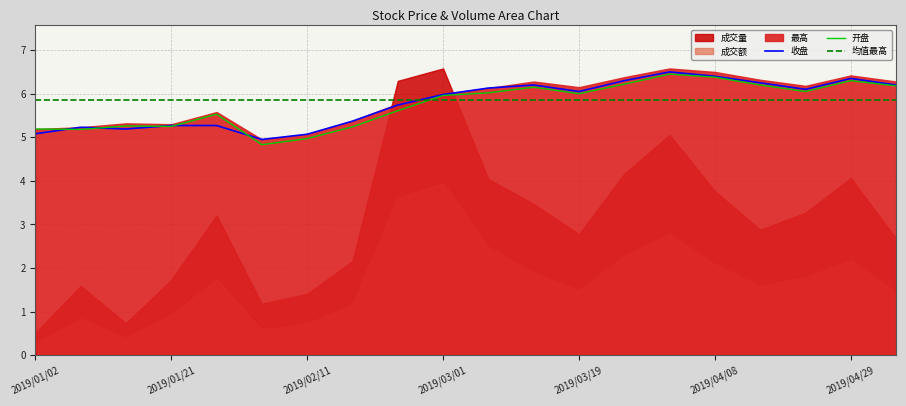

At which label does 均值最高 reach its minimum?

2019/01/02